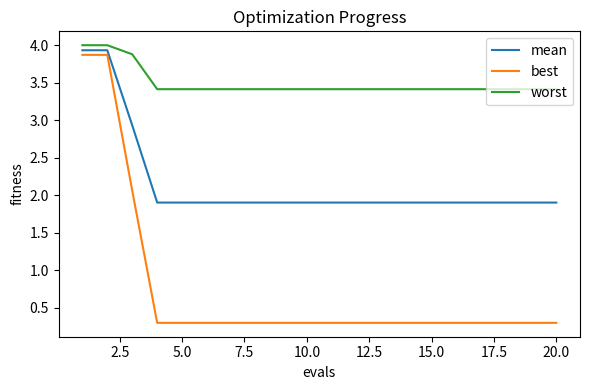

Count the number of categories in the chart.

20